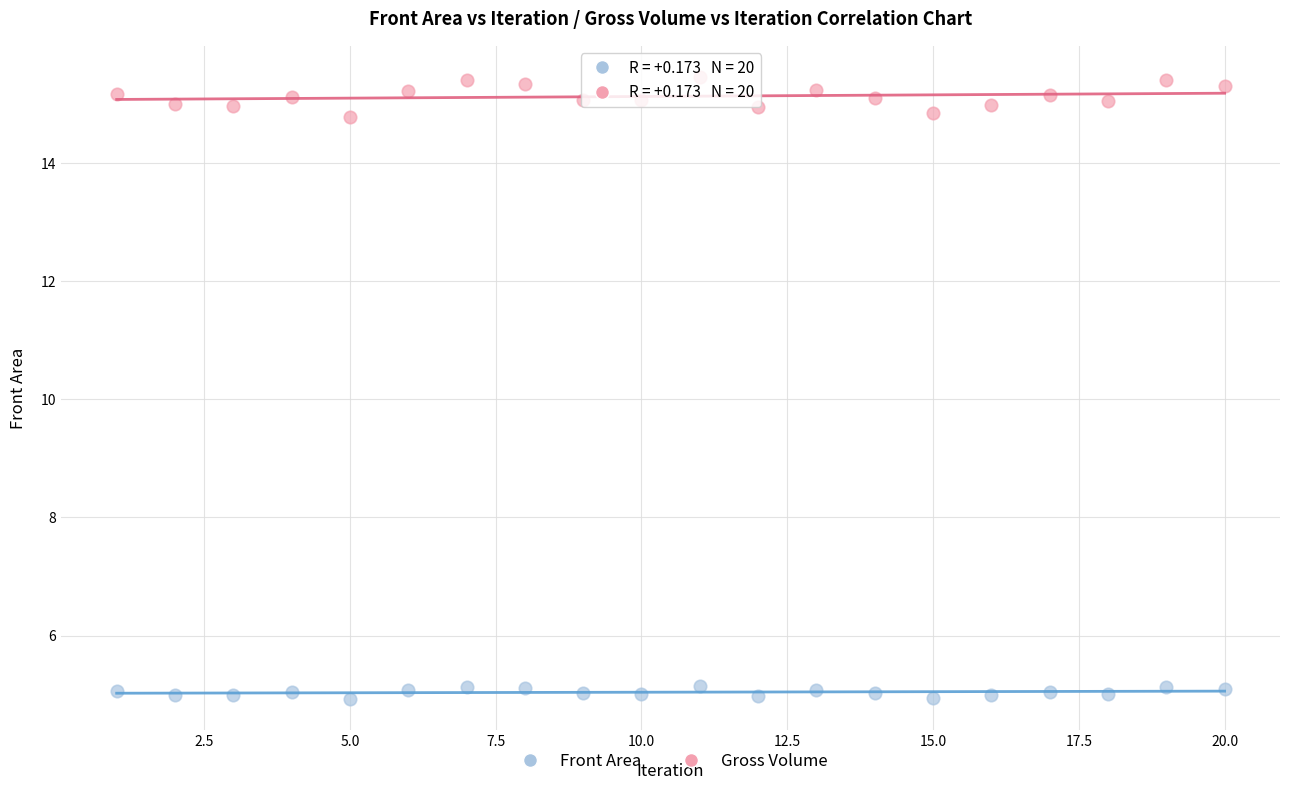

Across all data points, what is the range of X values (max minus min)?

19.0